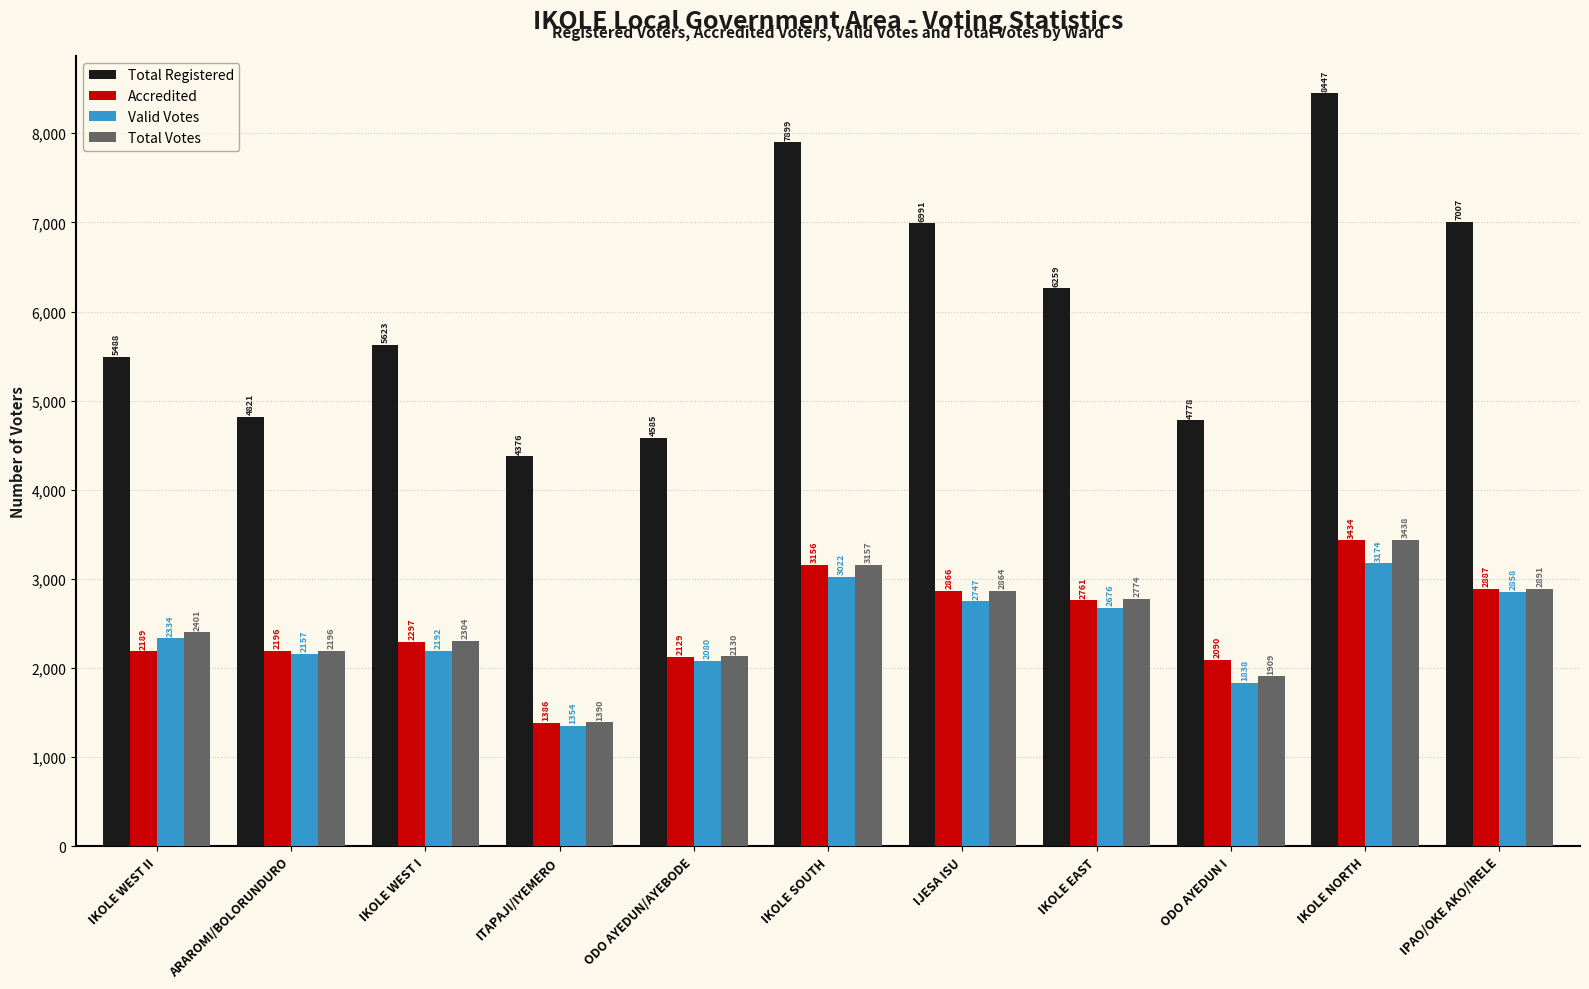

What is the value of the Accredited bar at the 5th from the left?

2129